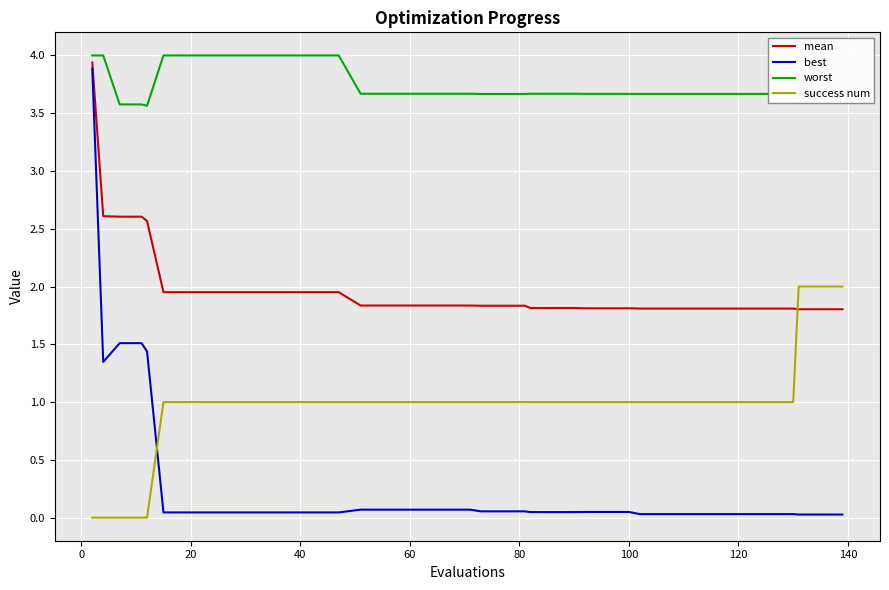

List the series in order of their peak value, lowest first.

success num, best, mean, worst